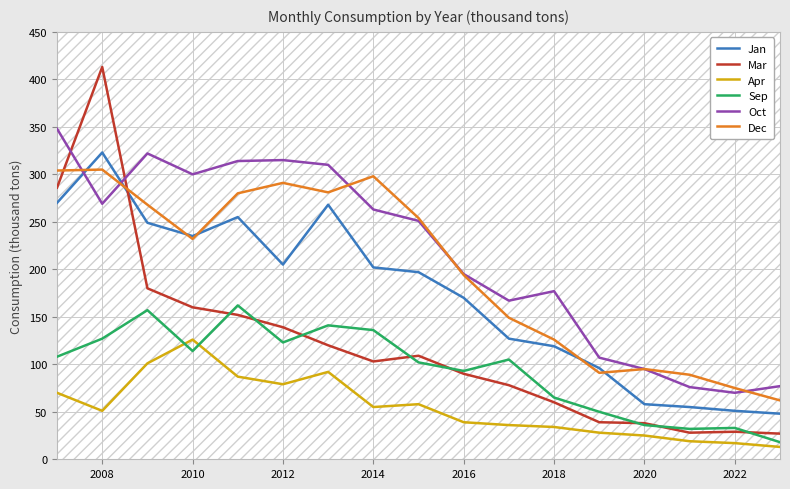

The Mar series shows 145 at 2016. True or false?

False